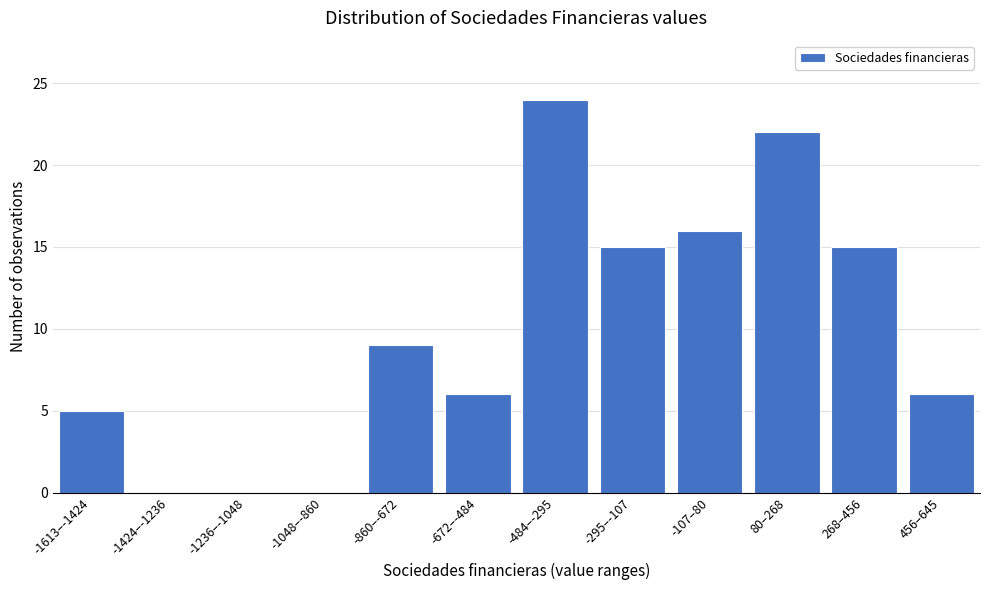

Reading left to right, what are all the values shown in this chart?

-1613–-1424=5	-1424–-1236=0	-1236–-1048=0	-1048–-860=0	-860–-672=9	-672–-484=6	-484–-295=24	-295–-107=15	-107–80=16	80–268=22	268–456=15	456–645=6